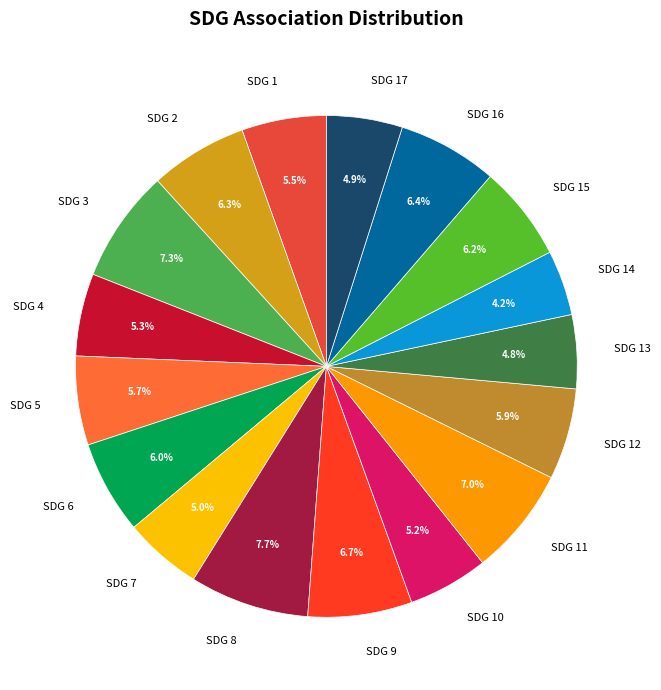

Between SDG 9 and SDG 13, which is larger?

SDG 9